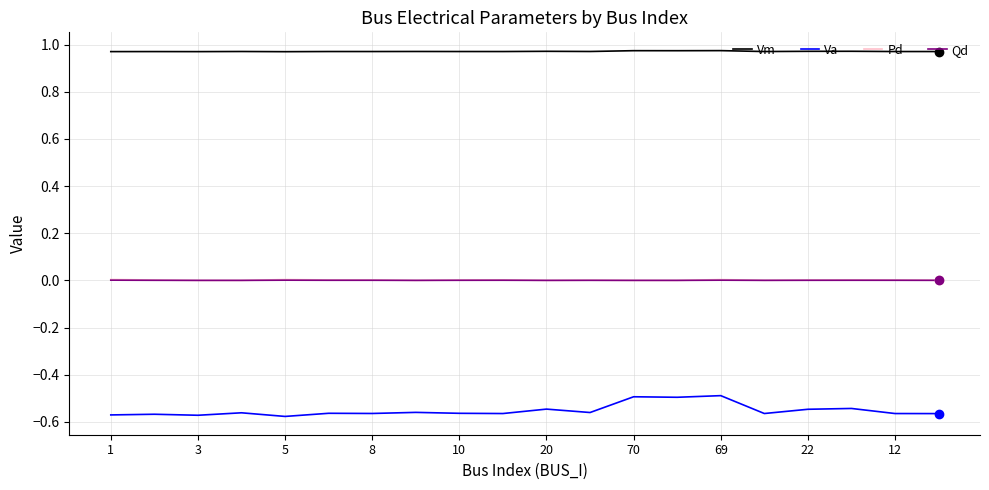

How many lines are shown in the chart?

4